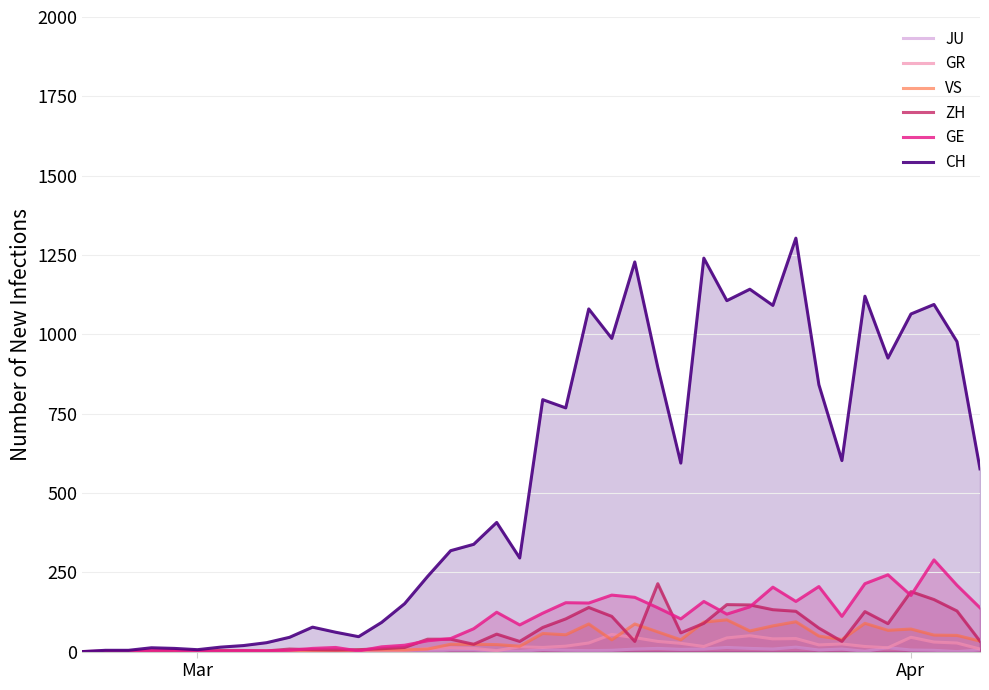

How many positive values does the GE series have?

38